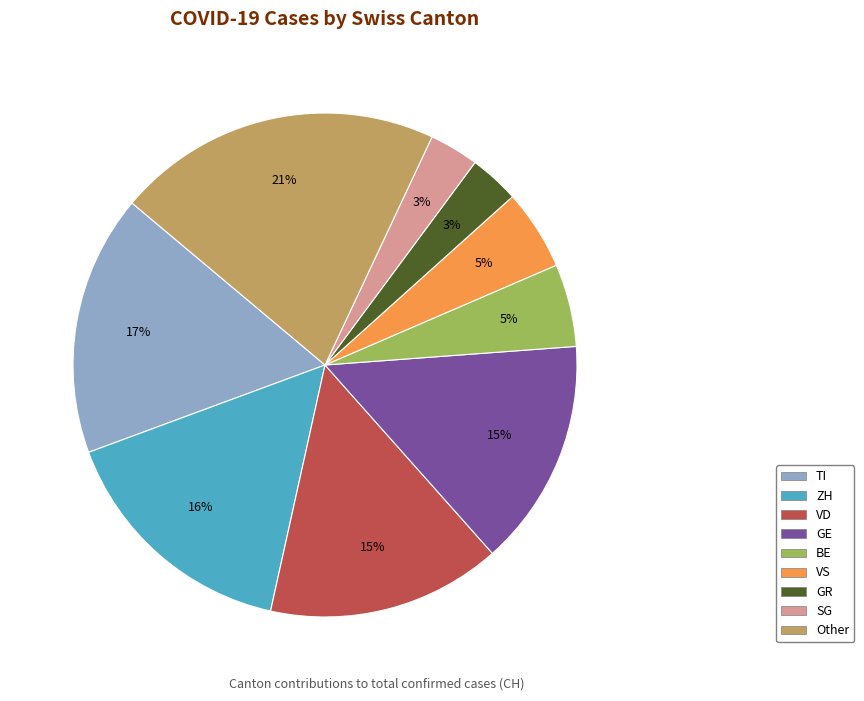

How many segments does this pie chart have?

9